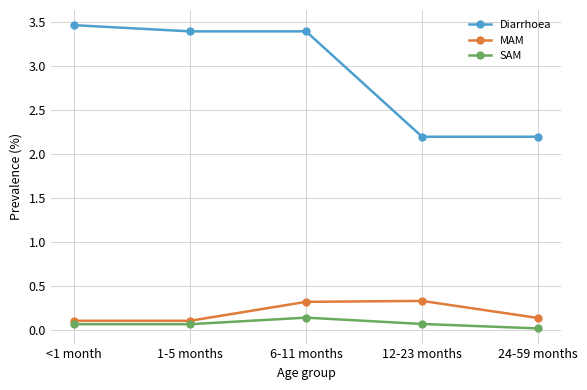

Which series has the largest range (max minus min)?

Diarrhoea